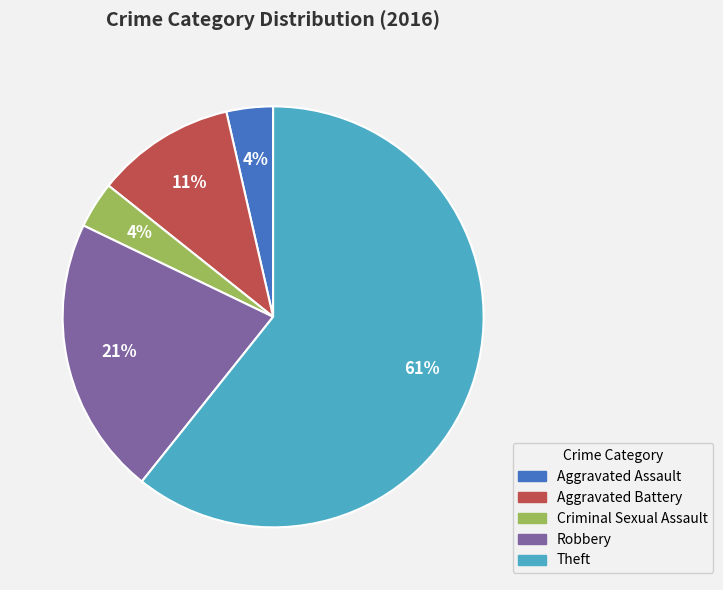

Which has a higher value, Aggravated Assault or Theft?

Theft